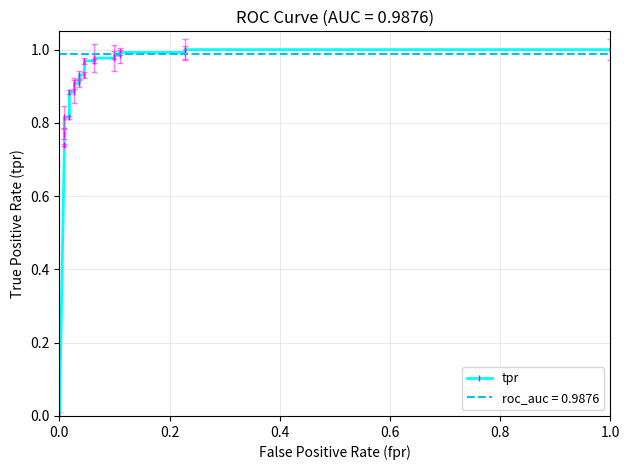

What is the difference between the maximum and second lowest values?

0.3